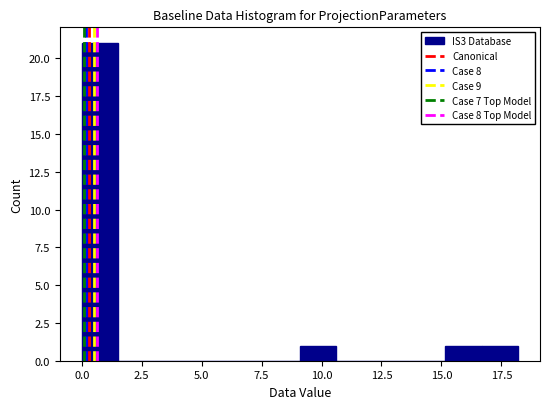

Read against the x-axis, roughly where is the centre of the tallest bar?

1.0